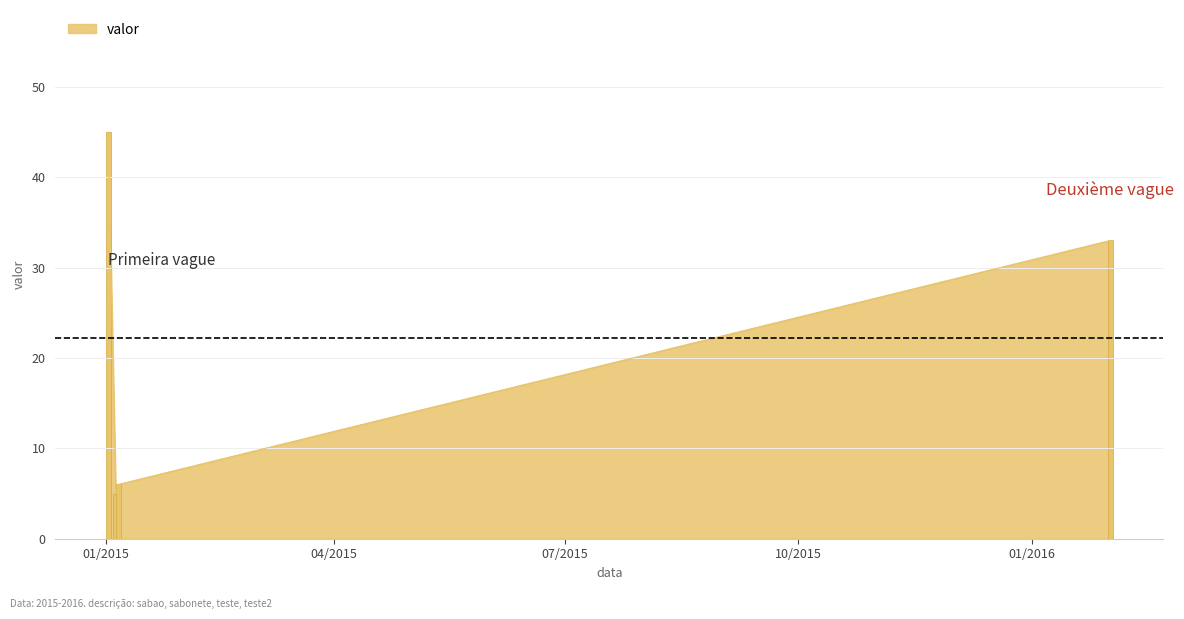

How many data points are less than 33?

2